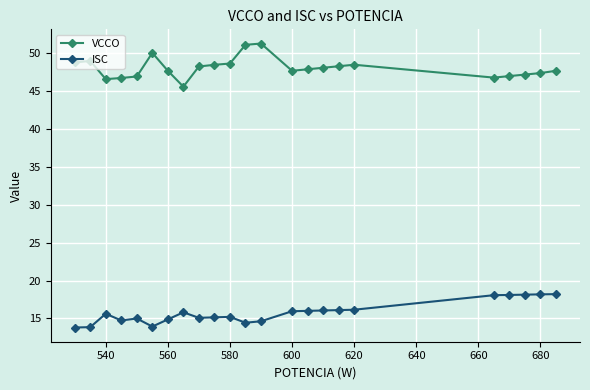

Rank the series by their maximum value, from lowest to highest.

ISC, VCCO